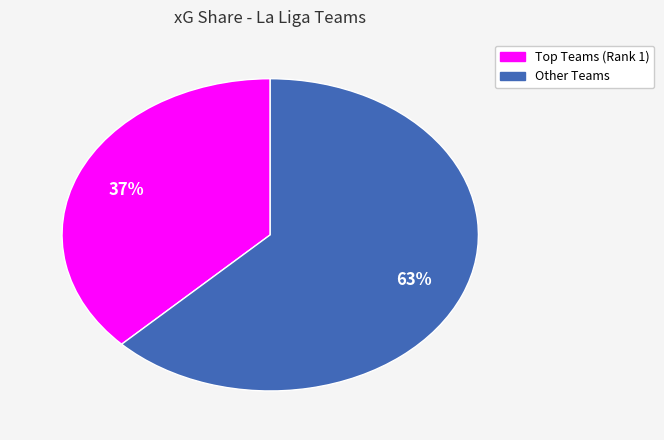

To the nearest percent, what is the average slice percentage?

50%